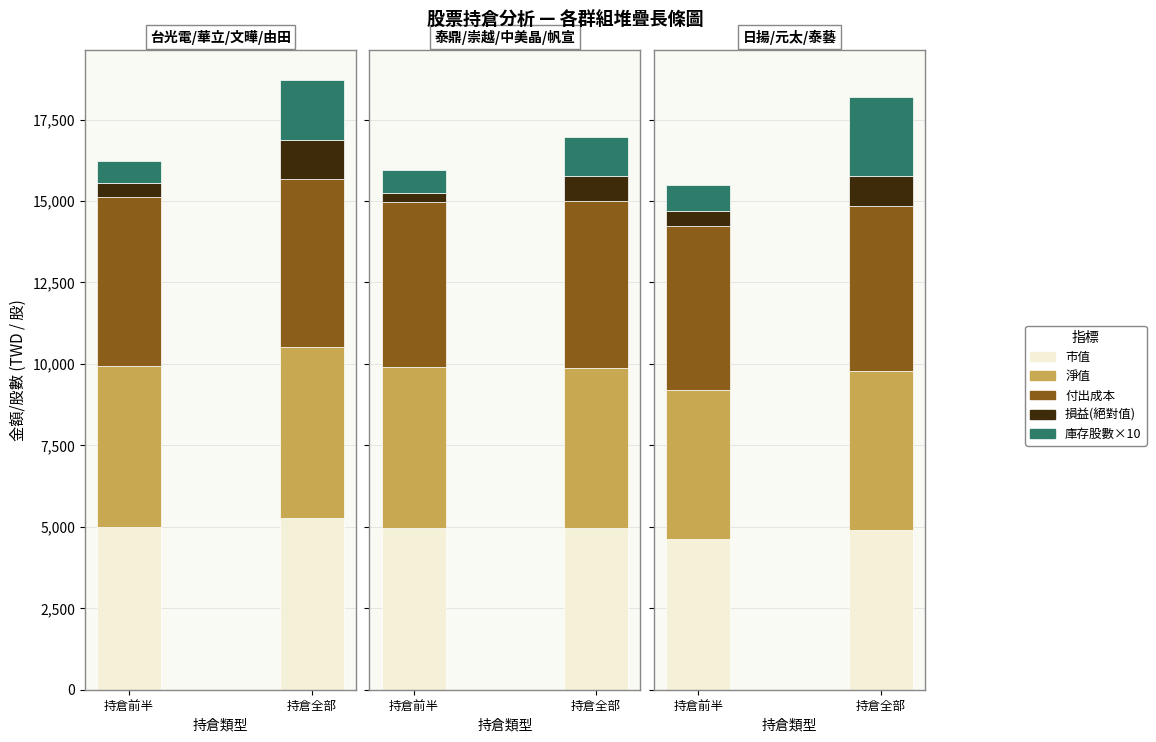

Count the number of data series in this chart.

5